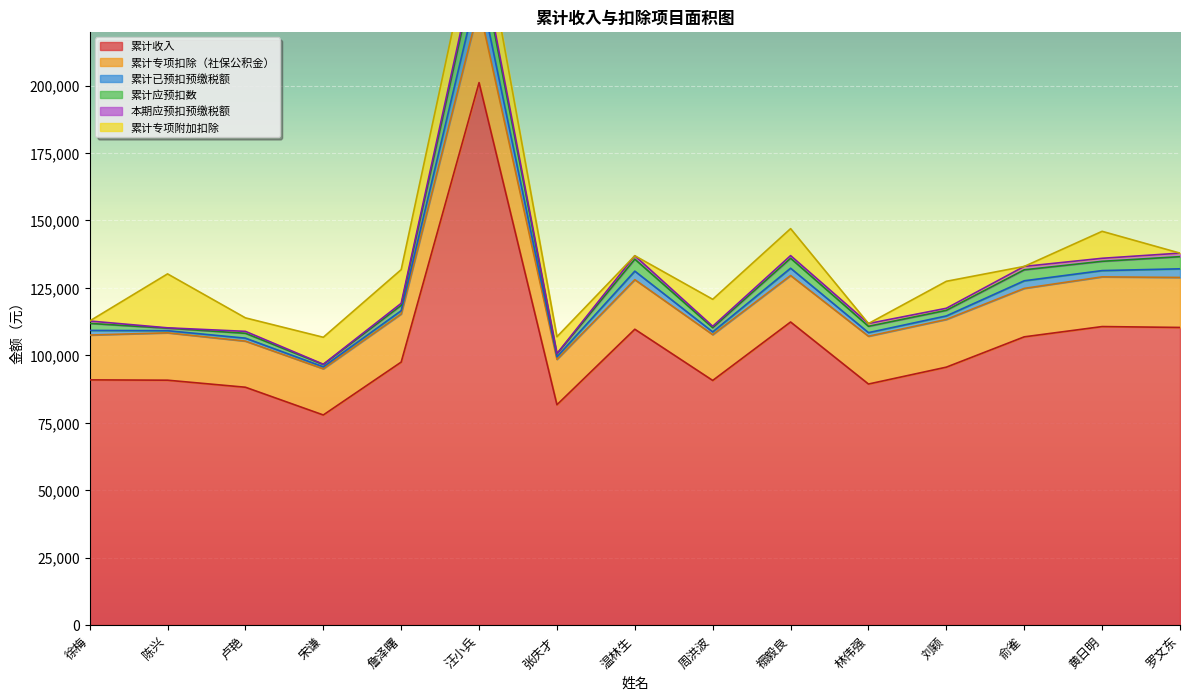

Where is the first local maximum for 累计专项附加扣除?

陈兴